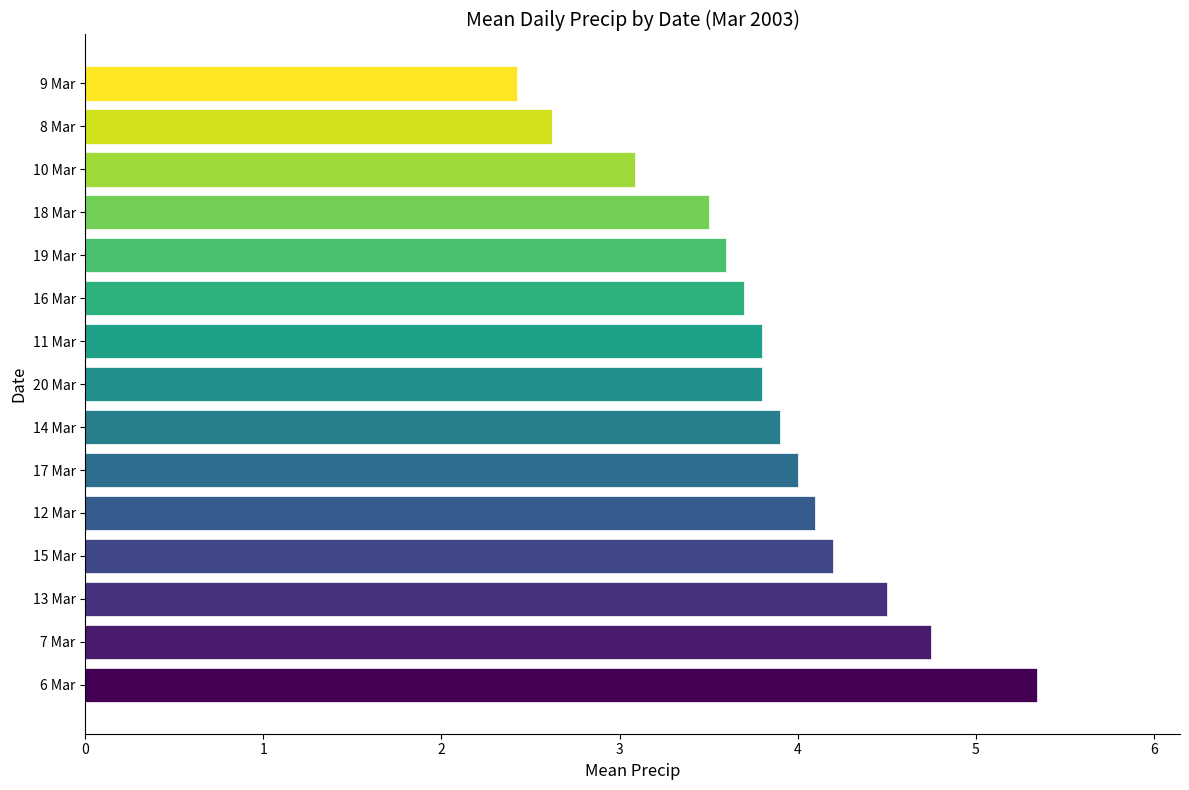

Approximately how many times larger is the value at 8 Mar compared to 15 Mar?

0.6